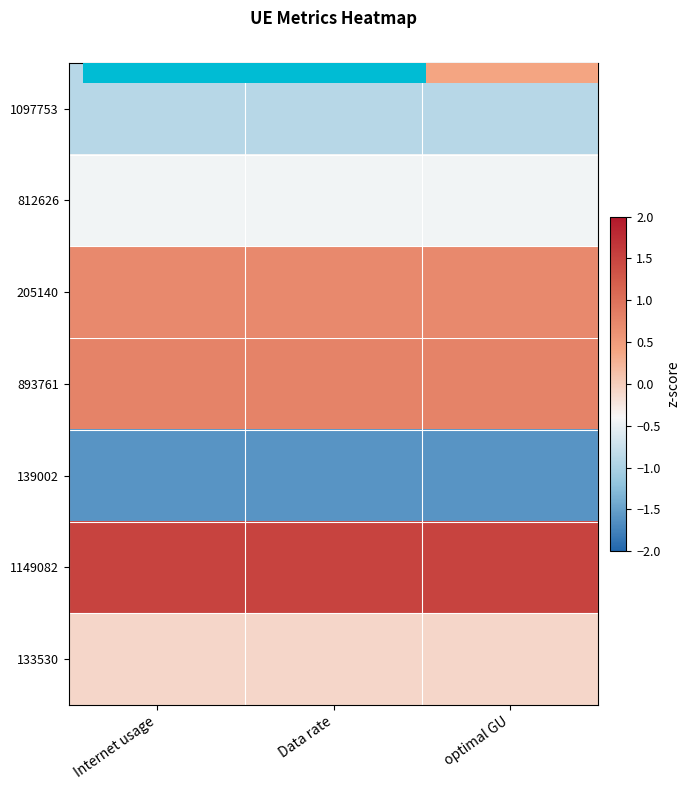

At which label does 1097753 reach its peak?

optimal GU